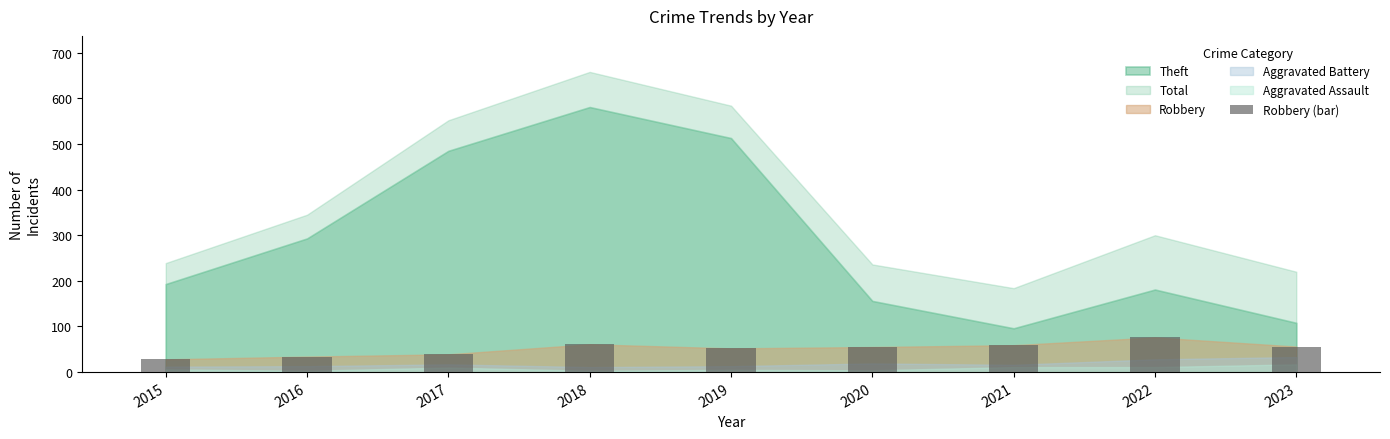

What is the value of the 3rd bar from the left?

39